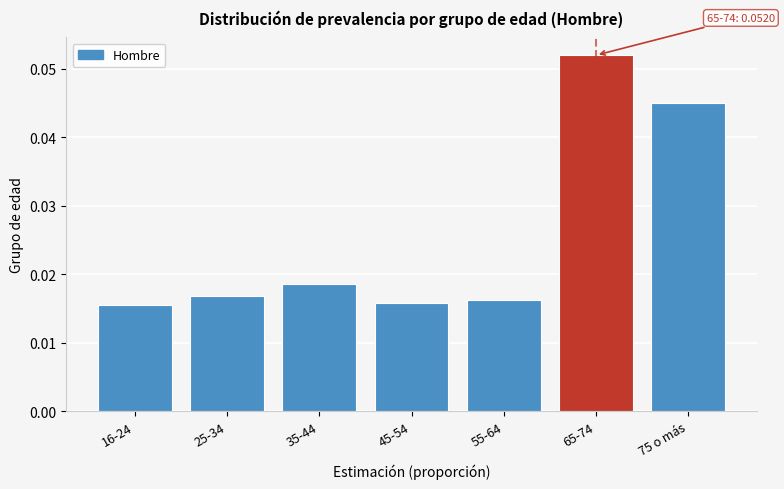

Between 65-74 and 45-54, which is larger?

65-74